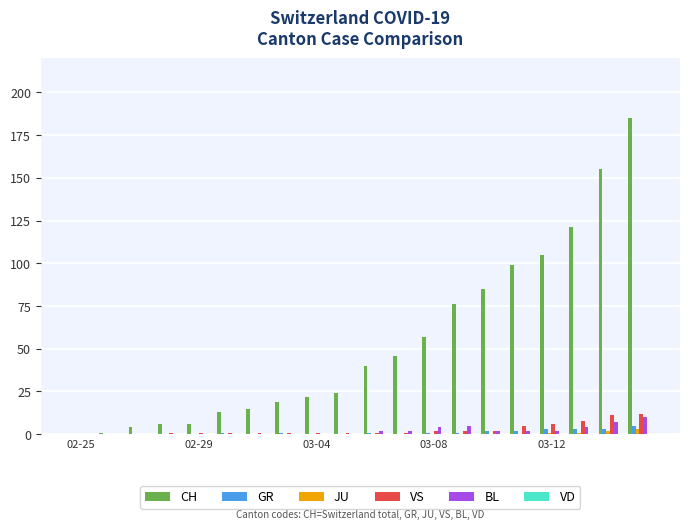

What is the sum of all VS values?

57